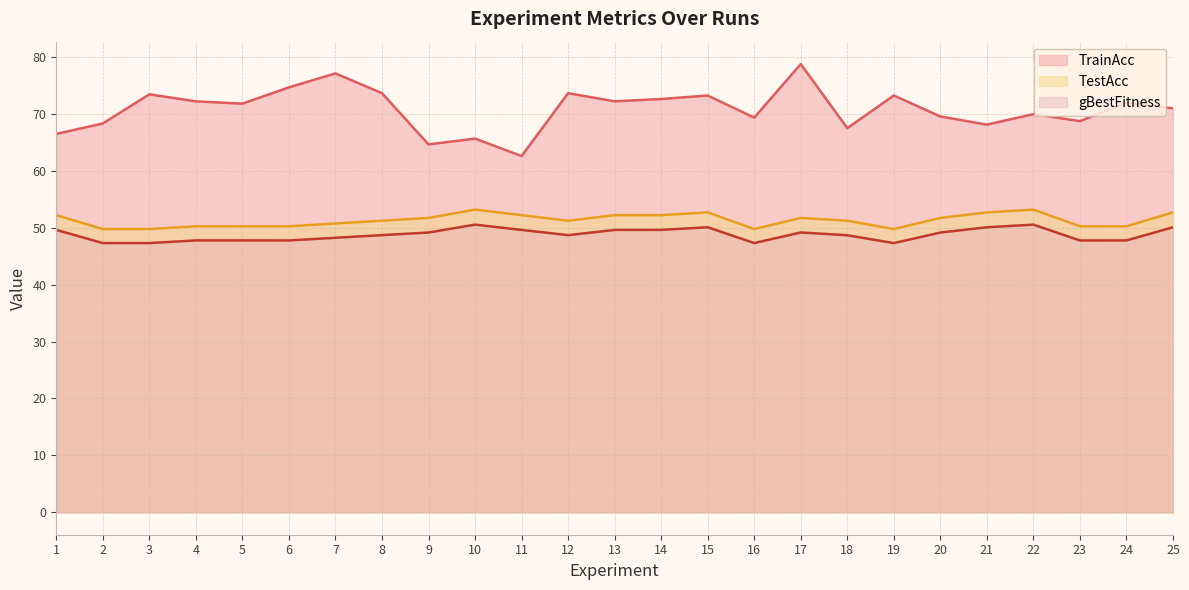

List the series in order of their peak value, lowest first.

gBestFitness, TestAcc, TrainAcc